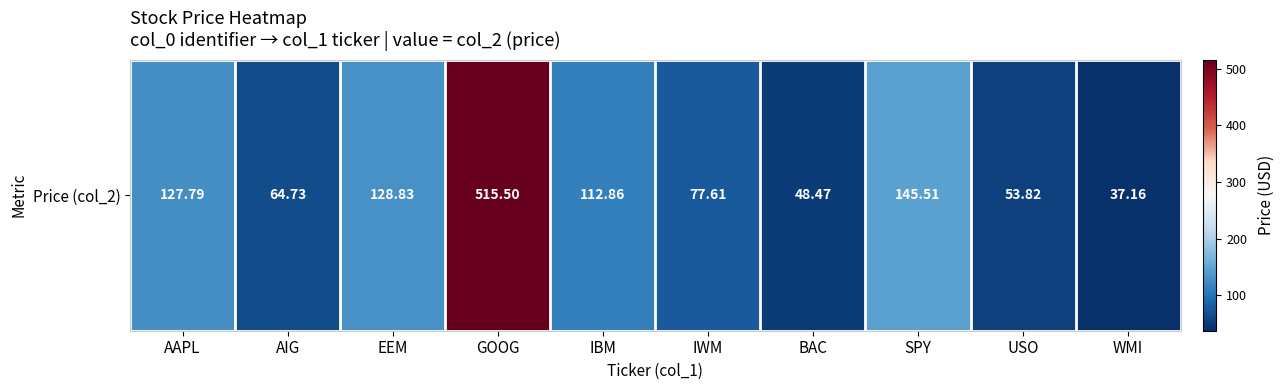

Is it true that the value at IWM is 77.6?

True